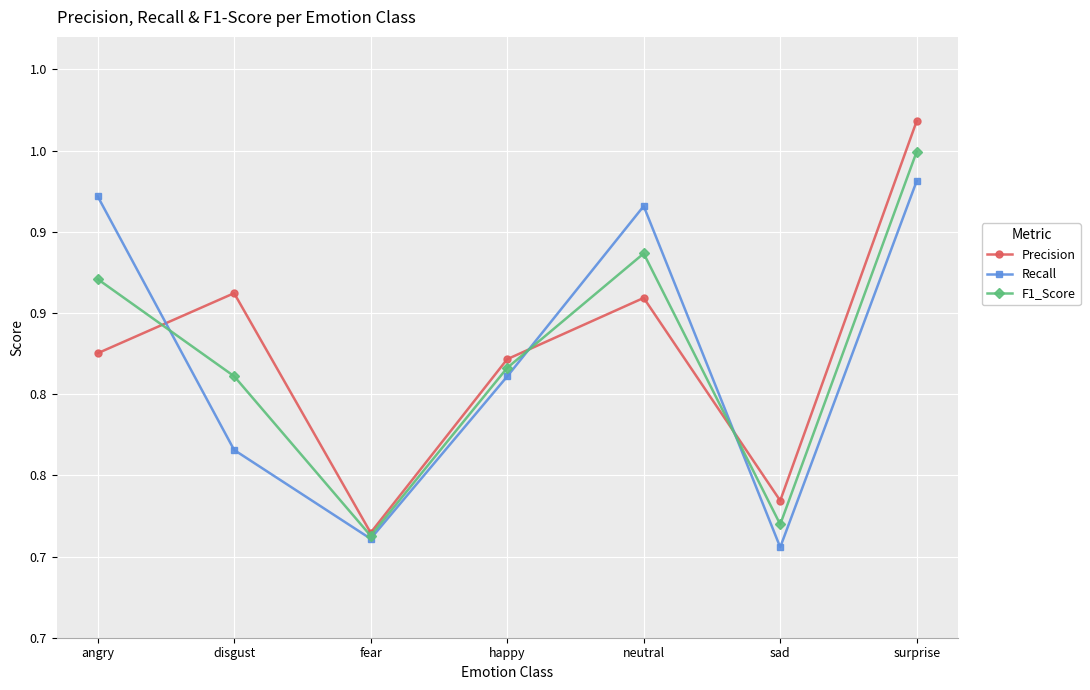

What is the sum of the Precision values at sad and angry?

1.6